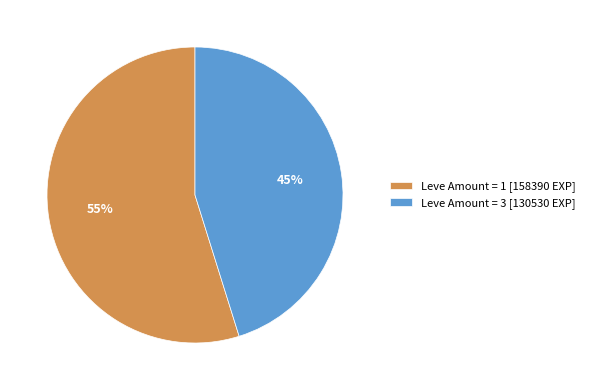

To the nearest percent, what is the difference between the Leve Amount = 1 [158390 EXP] and Leve Amount = 3 [130530 EXP] slice percentages?

10%